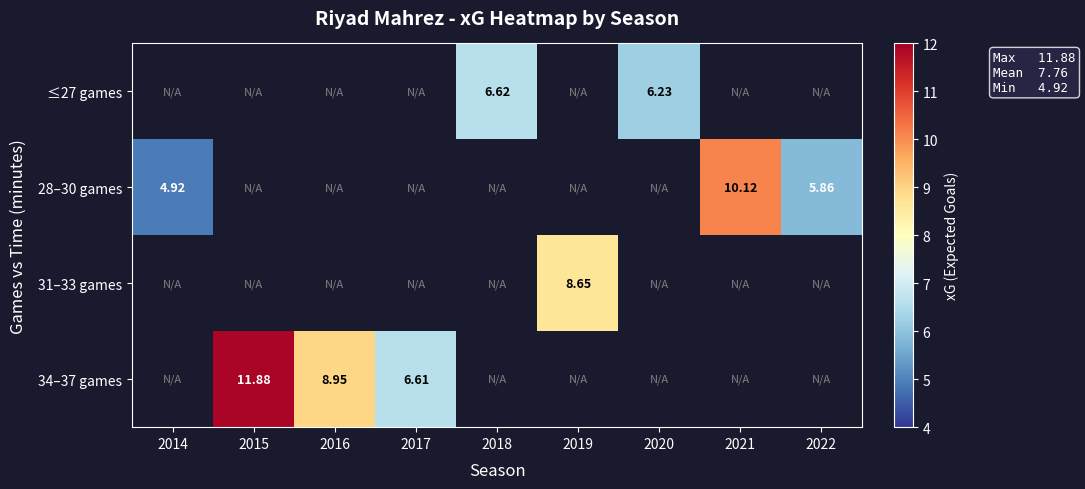

How many values in the ≤27 games series exceed 6?

2